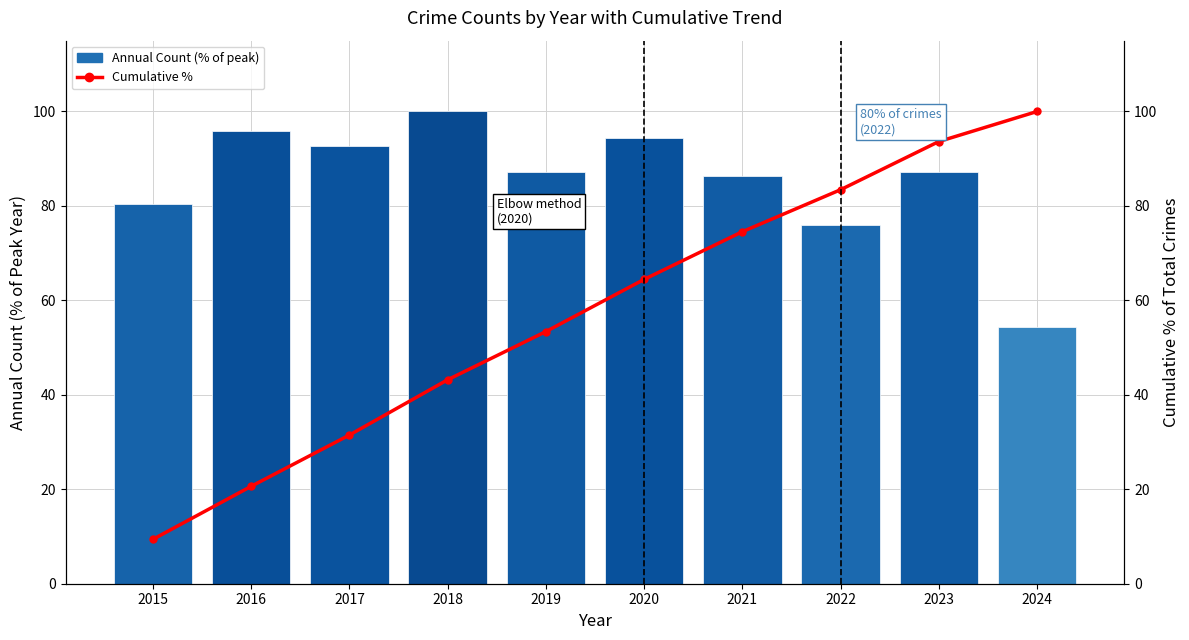

Reading left to right, extract all data points from this chart.

Annual Crime Count (% of peak): 80.4	95.9	92.8	100.0	87.2	94.4	86.3	76.0	87.2	54.4
Cumulative %: 9.4	20.6	31.5	43.2	53.4	64.5	74.5	83.4	93.6	100.0